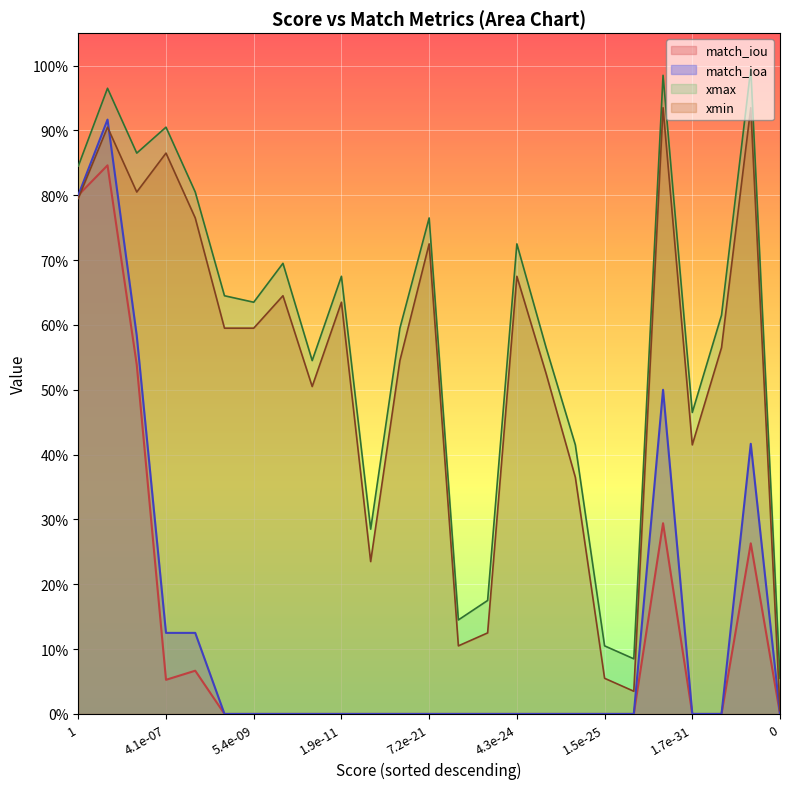

In xmin, how many points are lower than both neighbors (excluding endpoints)?

6